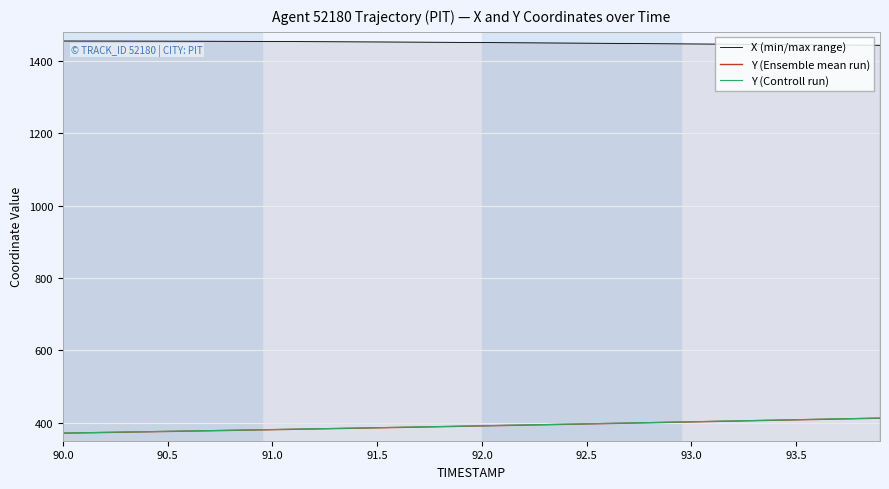

Which series has the largest total across all categories?

X (min/max range)